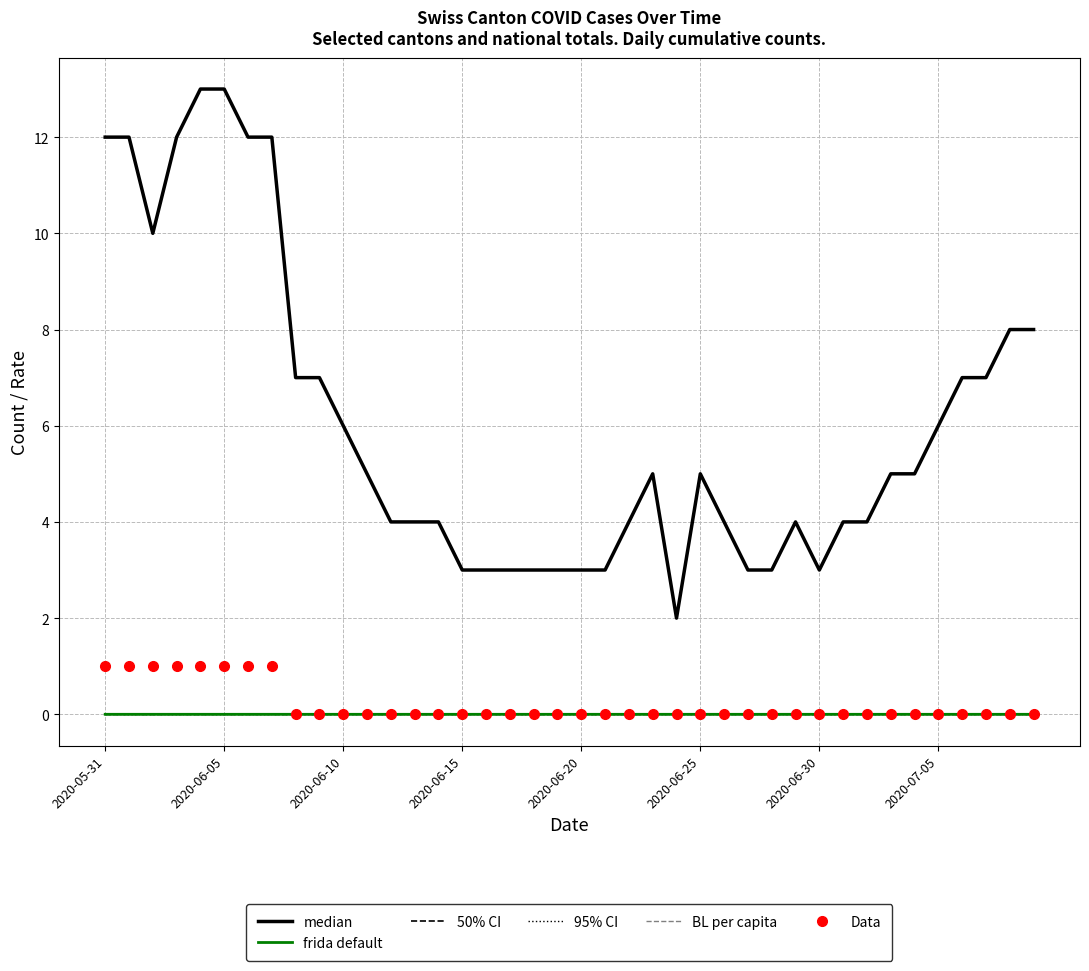

Is the value of 50% CI at 32 greater than the value of frida default at 30?

No